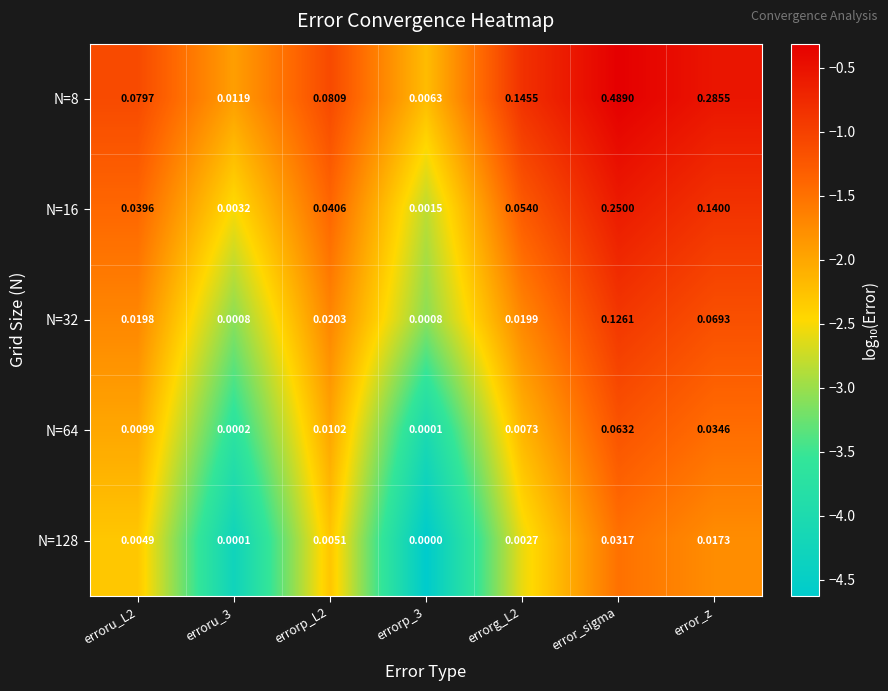

Which series has the largest total across all categories?

N=8